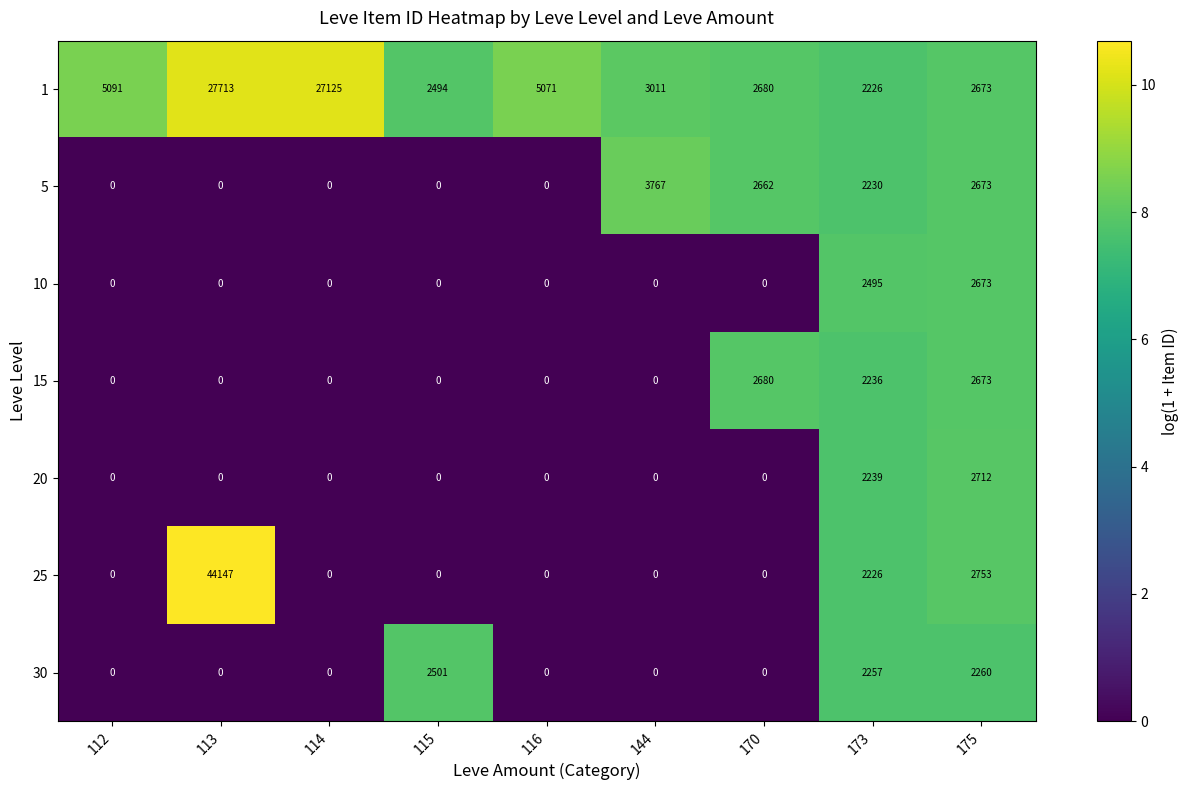

Is it true that 30 equals 1538 at 116?

False